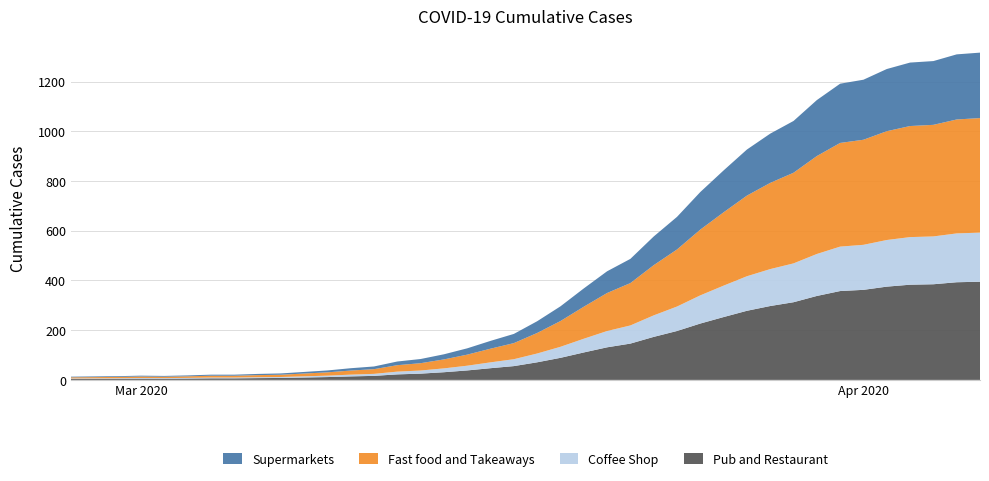

Reading left to right, what are all the values shown in this chart?

2020-02-27=13	2020-02-28=14	2020-02-29=15	2020-03-01=17	2020-03-02=16	2020-03-03=18	2020-03-04=21	2020-03-05=21	2020-03-06=24	2020-03-07=26	2020-03-08=32	2020-03-09=38	2020-03-10=47	2020-03-11=54	2020-03-12=74	2020-03-13=84	2020-03-14=103	2020-03-15=127	2020-03-16=157	2020-03-17=185	2020-03-18=236	2020-03-19=296	2020-03-20=368	2020-03-21=437	2020-03-22=487	2020-03-23=577	2020-03-24=656	2020-03-25=756	2020-03-26=843	2020-03-27=927	2020-03-28=991	2020-03-29=1042	2020-03-30=1126	2020-03-31=1192	2020-04-01=1208	2020-04-02=1251	2020-04-03=1277	2020-04-04=1283	2020-04-05=1310	2020-04-06=1317